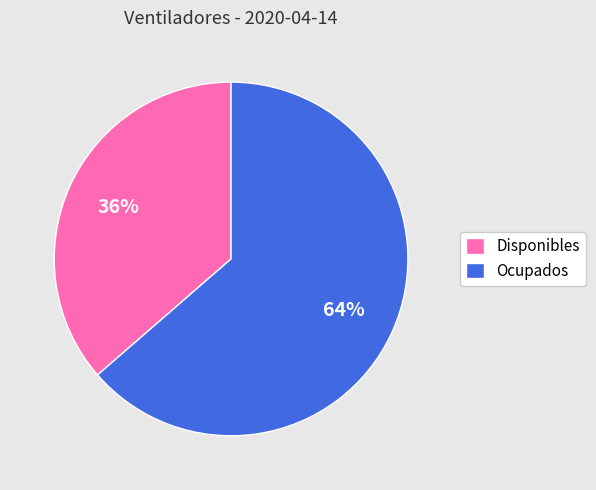

Which slice is the largest?

Ocupados